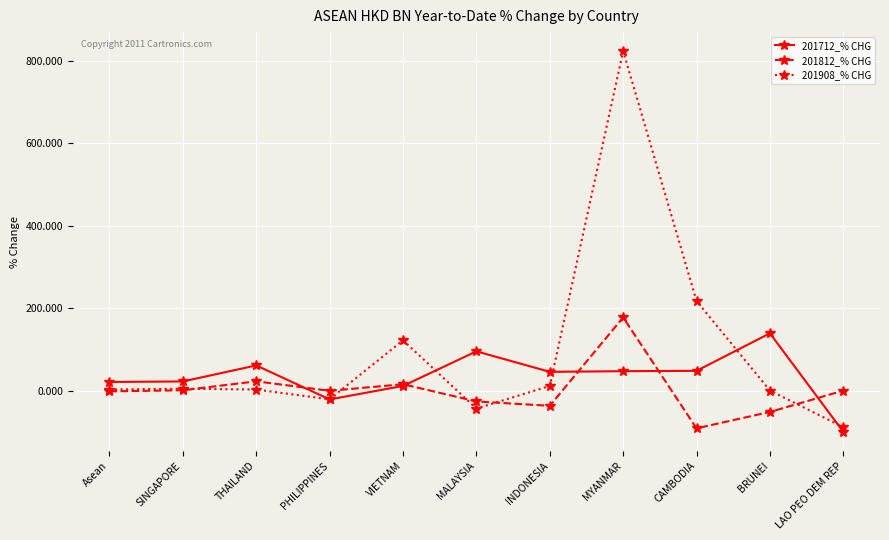

Is the value of 201908_% CHG at SINGAPORE greater than the value of 201812_% CHG at THAILAND?

No